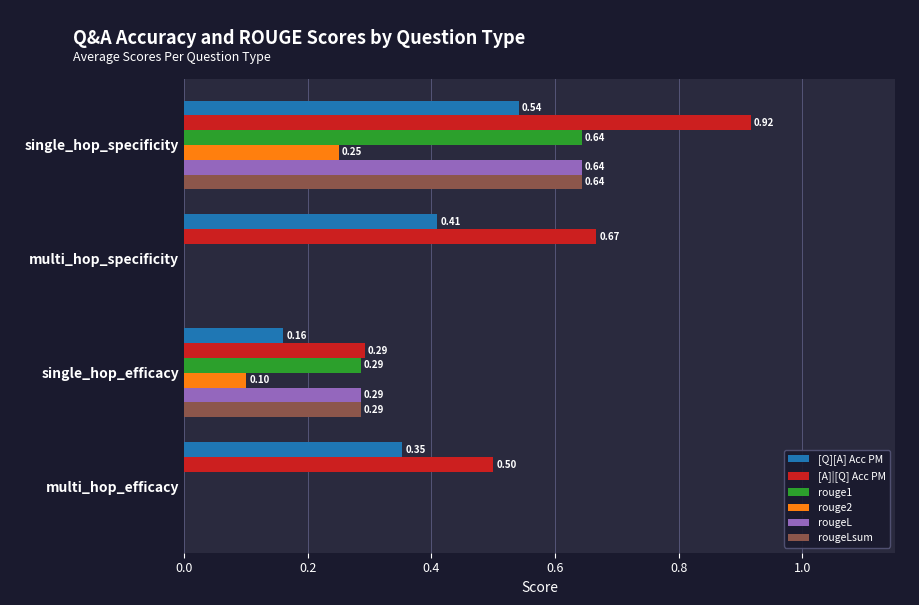

Which category has the highest value across all series?

single_hop_specificity